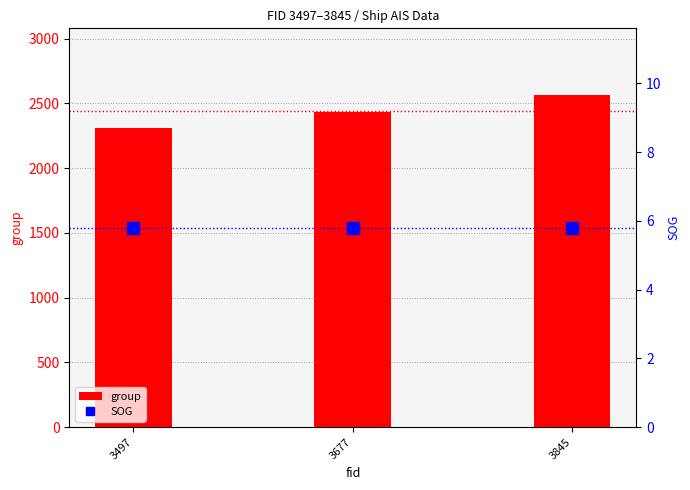

The SOG series shows 5.8 at 3845. True or false?

True